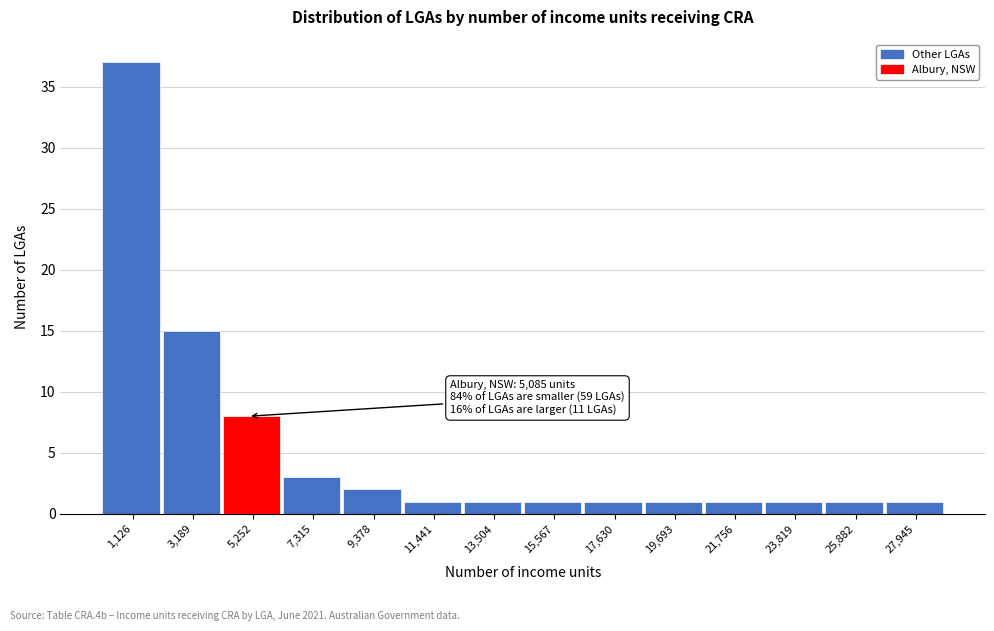

Which range on the x-axis has the tallest bar?

0 to 2000